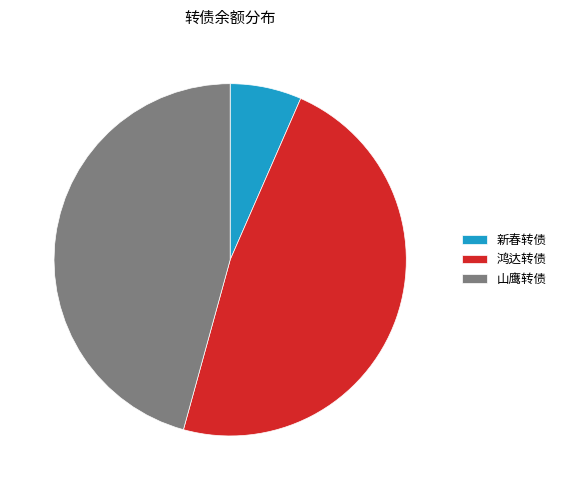

Rank the categories by value from lowest to highest.

新春转债, 山鹰转债, 鸿达转债